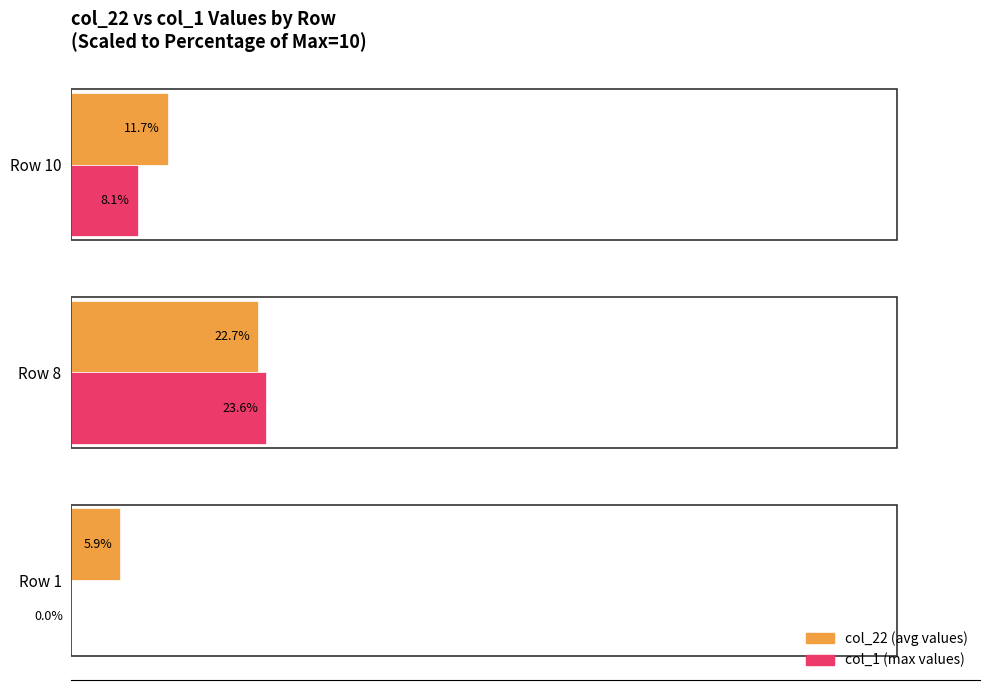

Between Row 1 and Row 8, which series saw the biggest shift?

col_1 (max values)